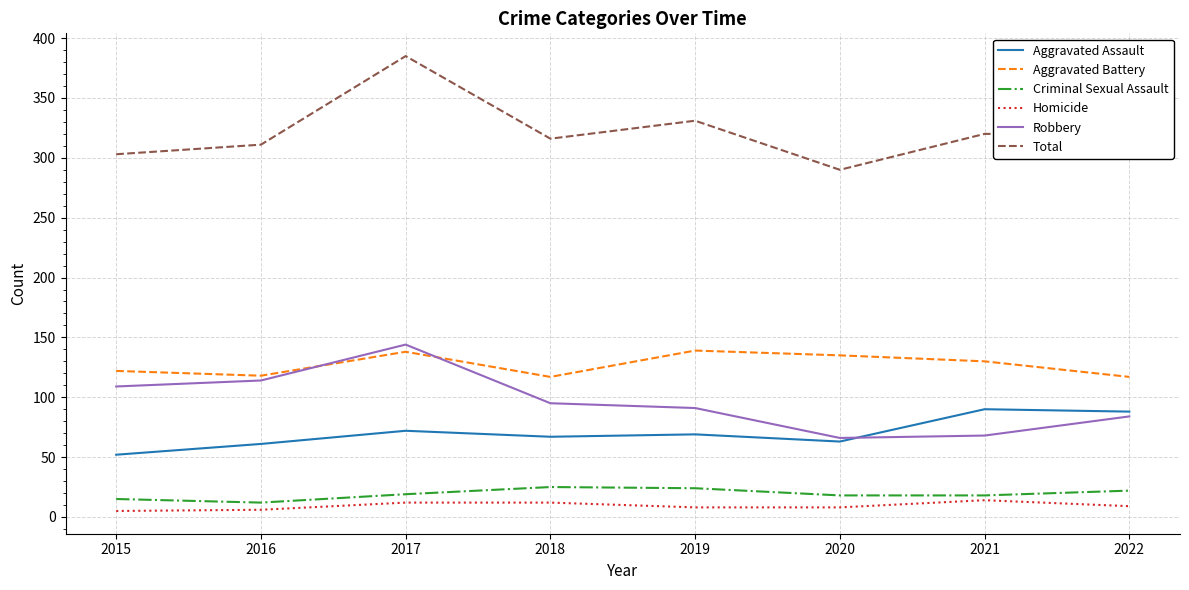

The Aggravated Battery series shows 47 at 2020. True or false?

False